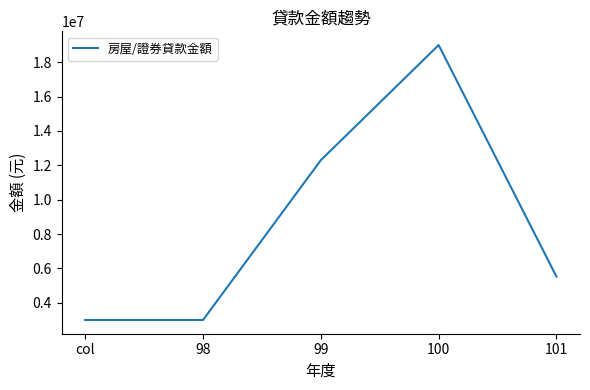

Count the number of categories in the chart.

5